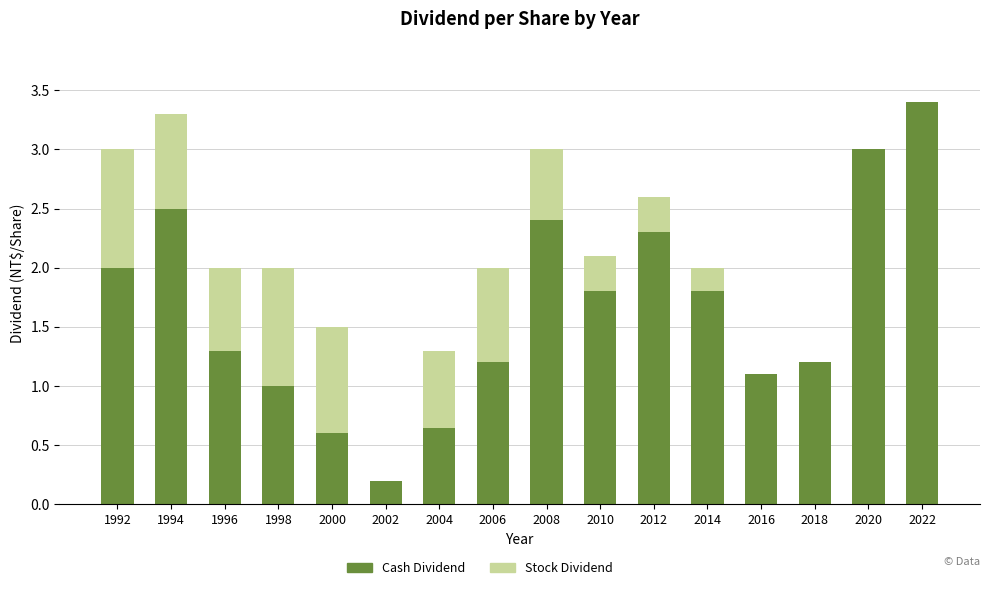

What is the highest value of the Cash Dividend series?

3.4